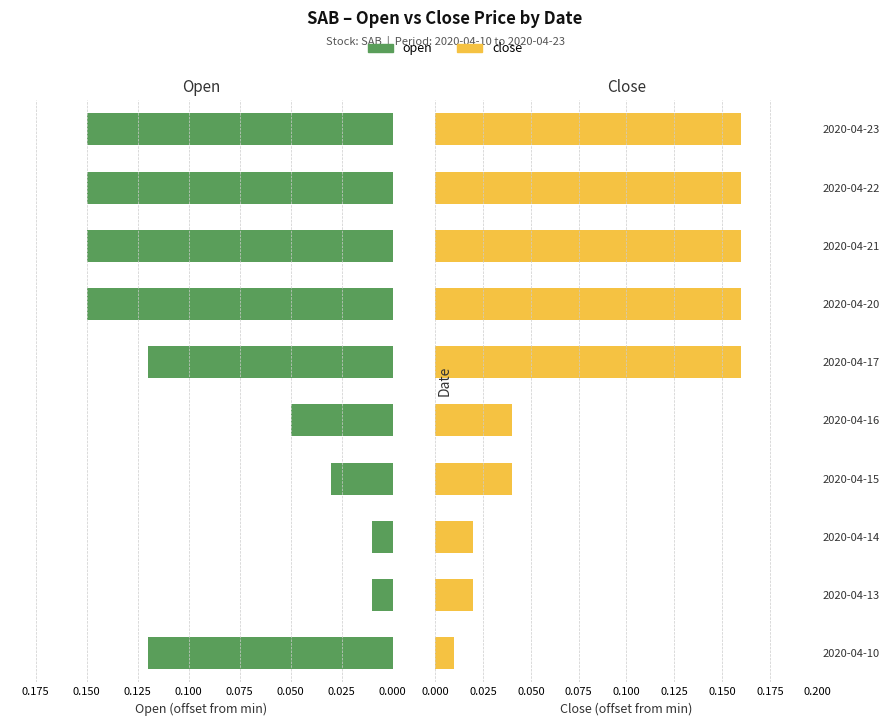

The close series shows 0.0 at 2020-04-15. True or false?

True